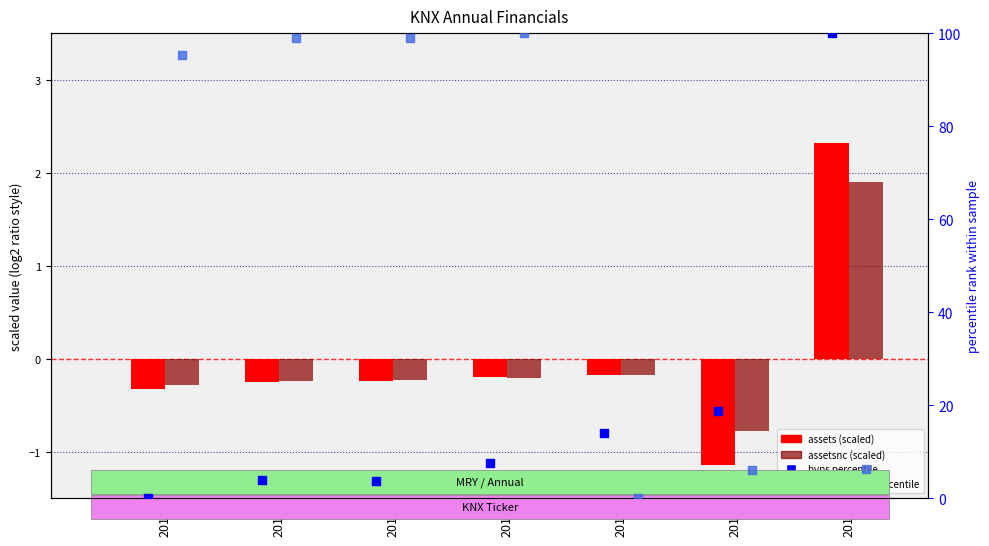

At how many categories does at least one series exceed 90?

5